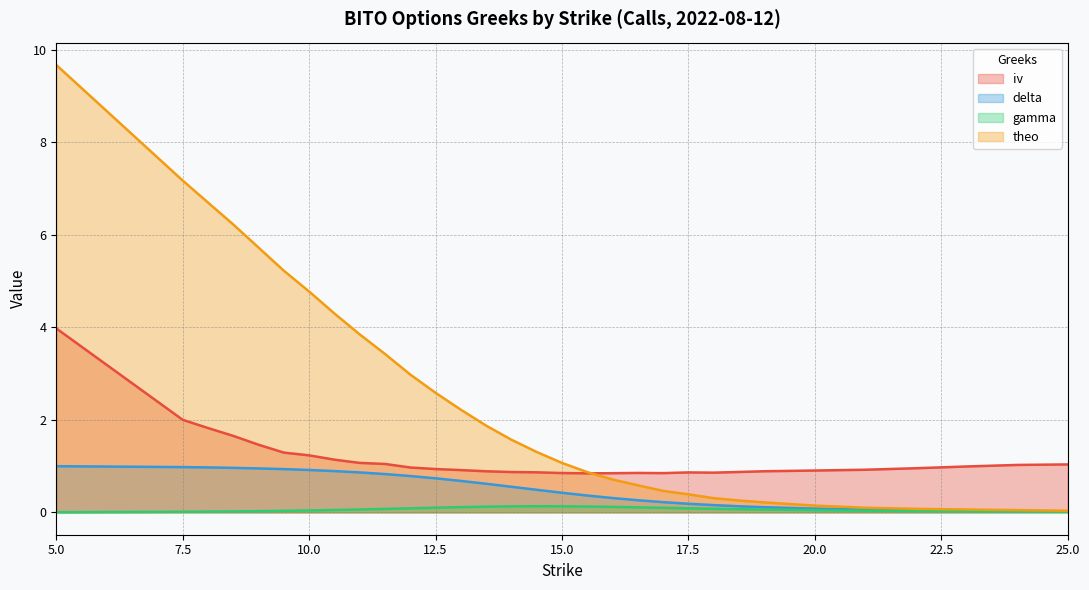

What is the total value across all series at 15.5?

2.2